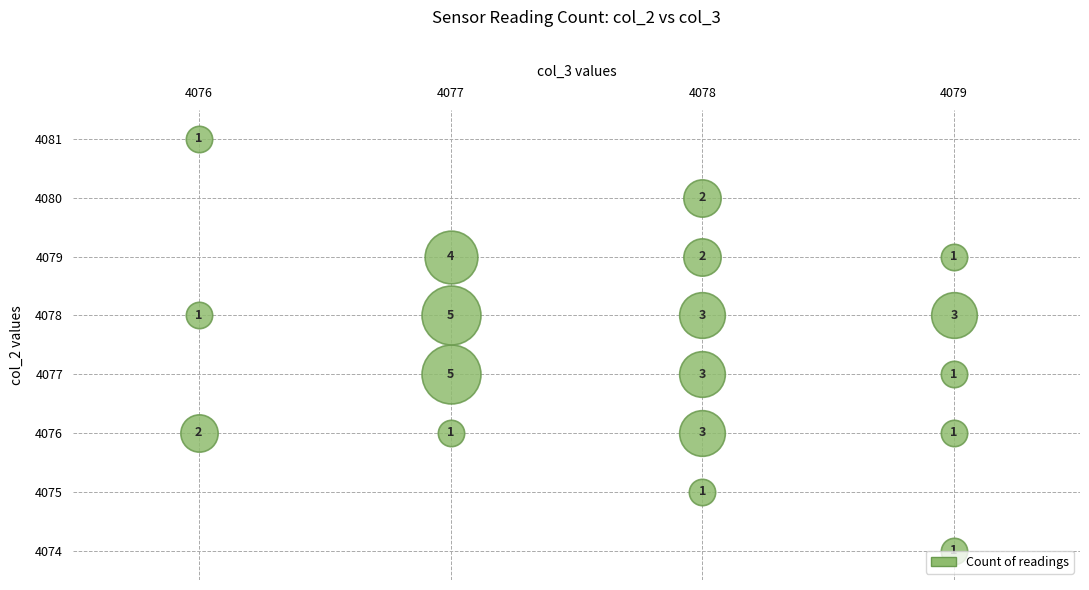

What is the difference between the maximum and minimum values in the 4077 series?

3